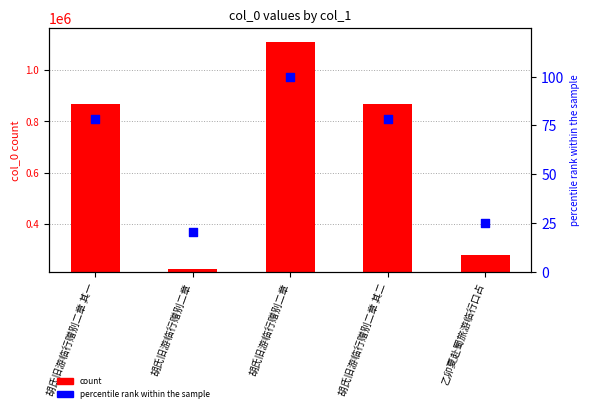

At which category is the sum across all series the highest?

胡氏旧游临行赠别二章